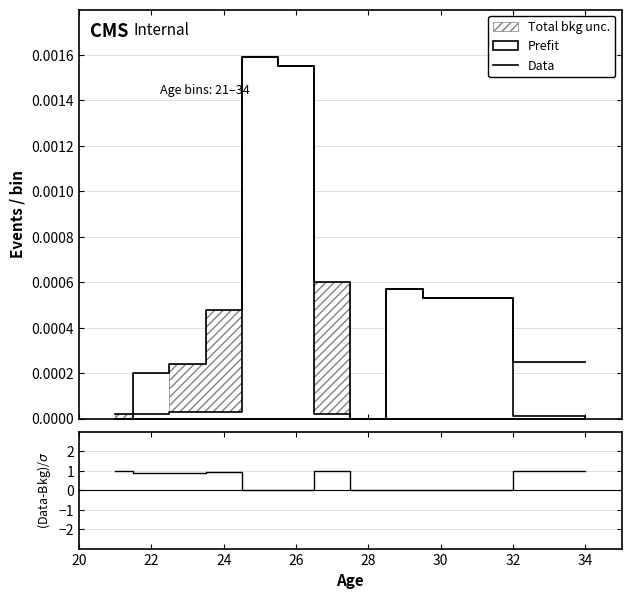

Where is the first local minimum for Data?

28